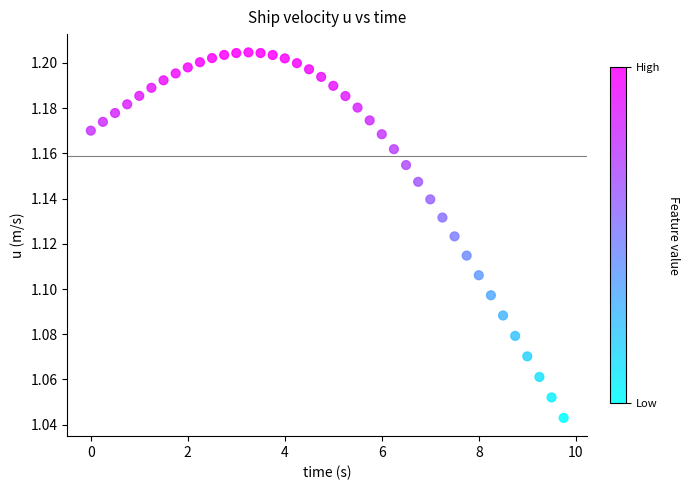

Count the number of points in this scatter plot.

40